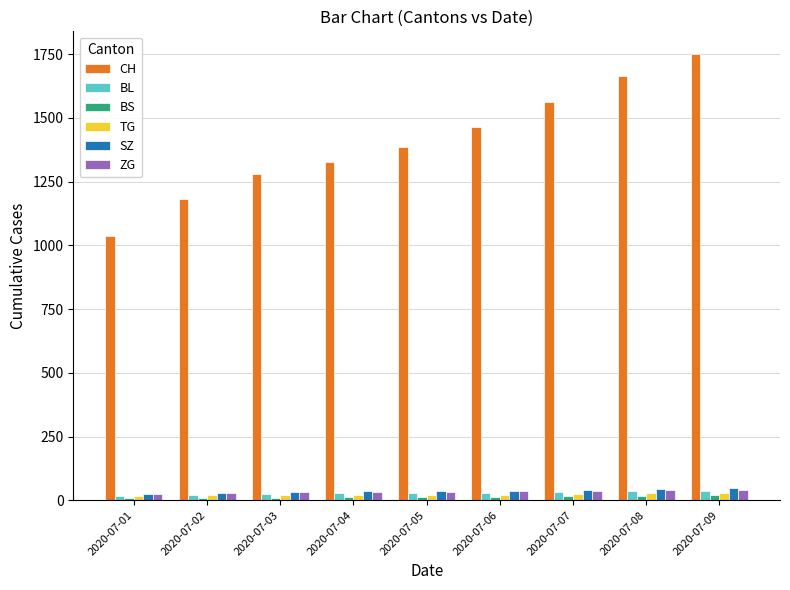

At which category is the sum across all series the highest?

2020-07-09